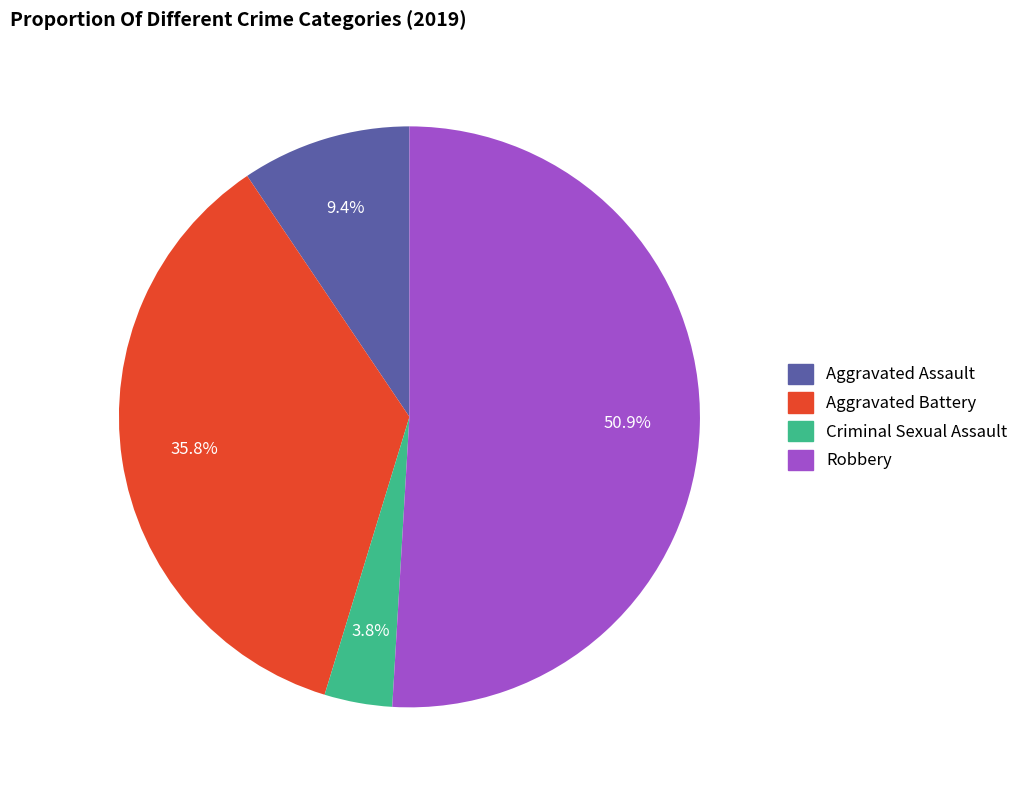

What is the largest slice in the pie chart?

Robbery